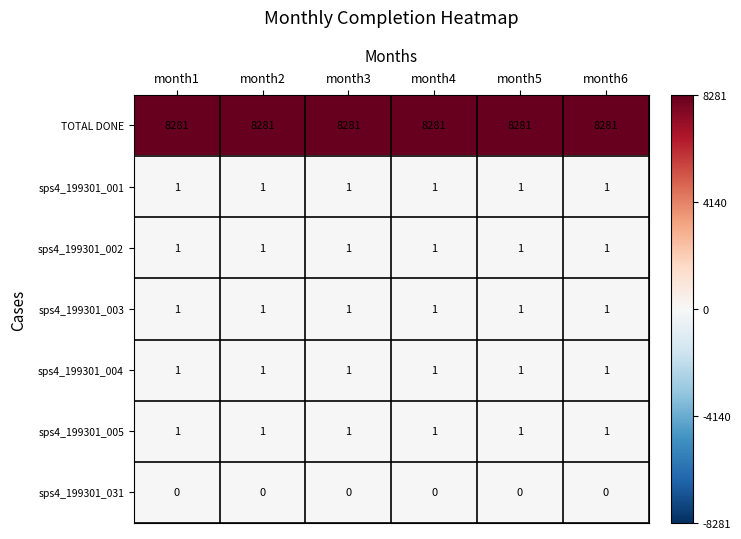

What is the sum of all sps4_199301_005 values?

6